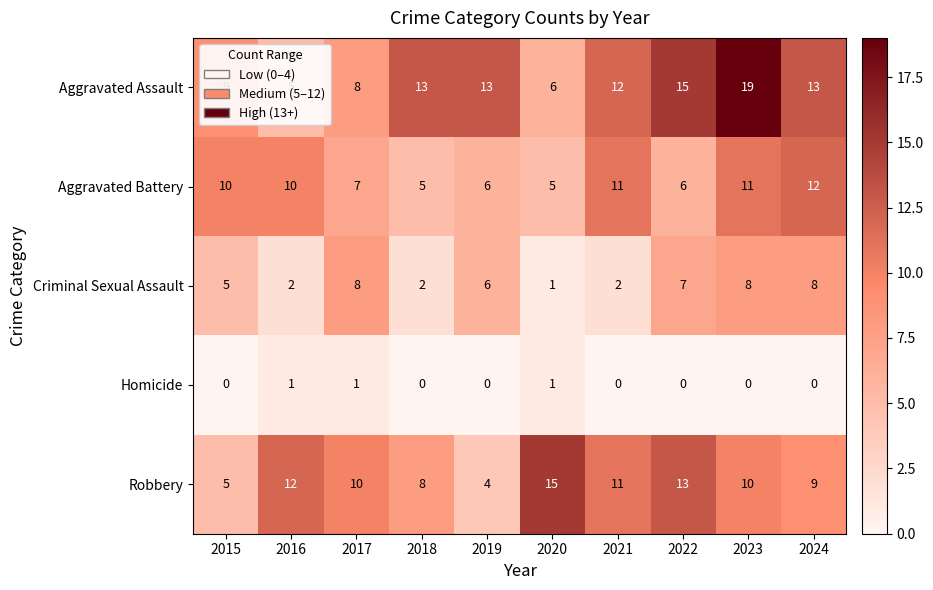

What is the total value across all series at 2022?

41